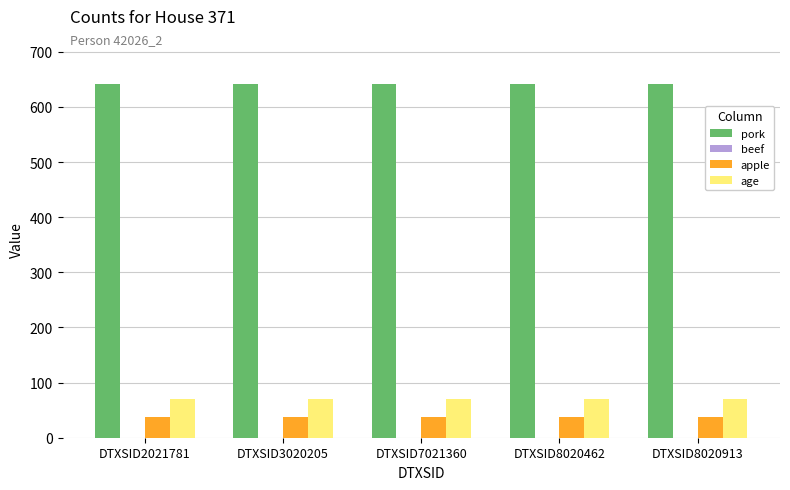

What is the minimum value for apple?

37.5